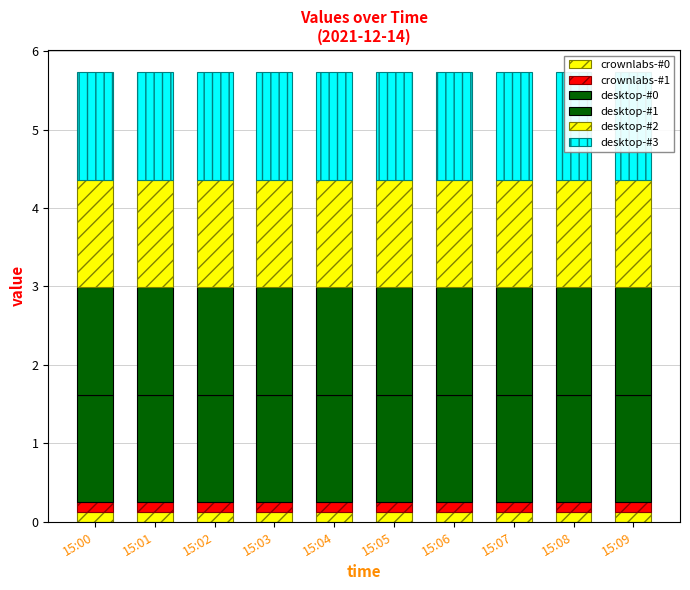

What is the total value across all series at 15:08?

5.7